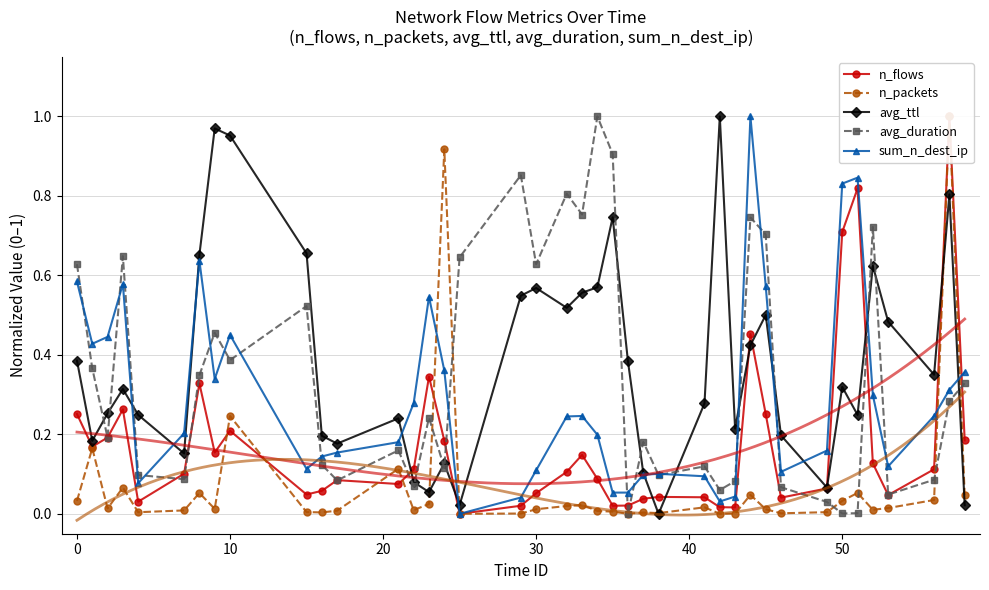

How many data points in avg_ttl are above 0?

39